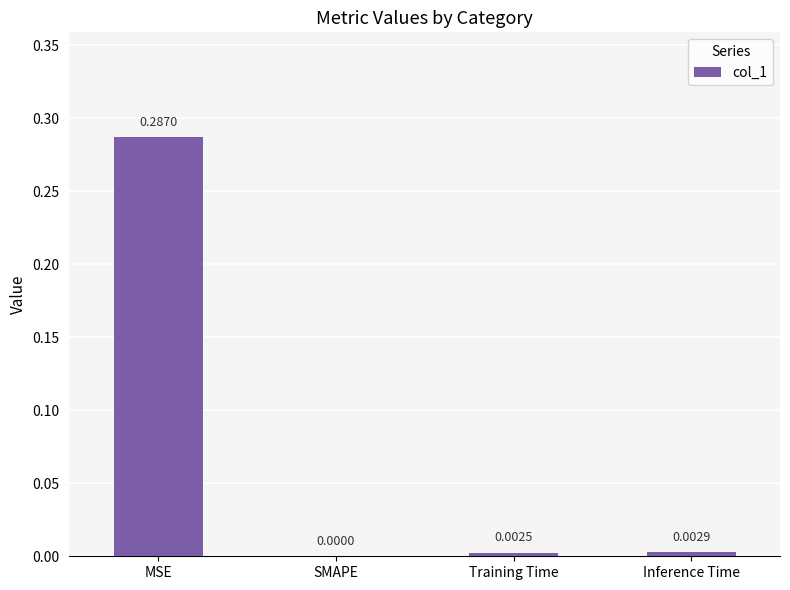

How many positive values are there?

3